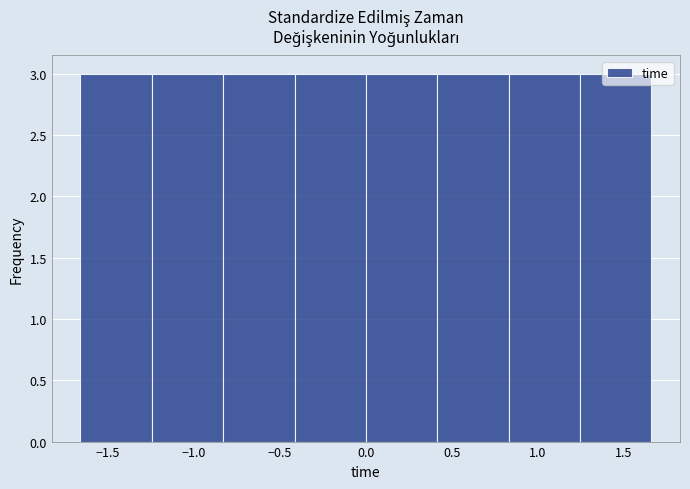

Reading left to right, list every bar in this chart as the range it spans on the x-axis followed by its height. Neither the bar edges nor the heights are printed on the chart, so give them approximately, as read against the axes.

-1.65 to -1.25: 3
-1.25 to -0.85: 3
-0.85 to -0.40: 3
-0.40 to 0.00: 3
0.00 to 0.40: 3
0.40 to 0.85: 3
0.85 to 1.25: 3
1.25 to 1.65: 3